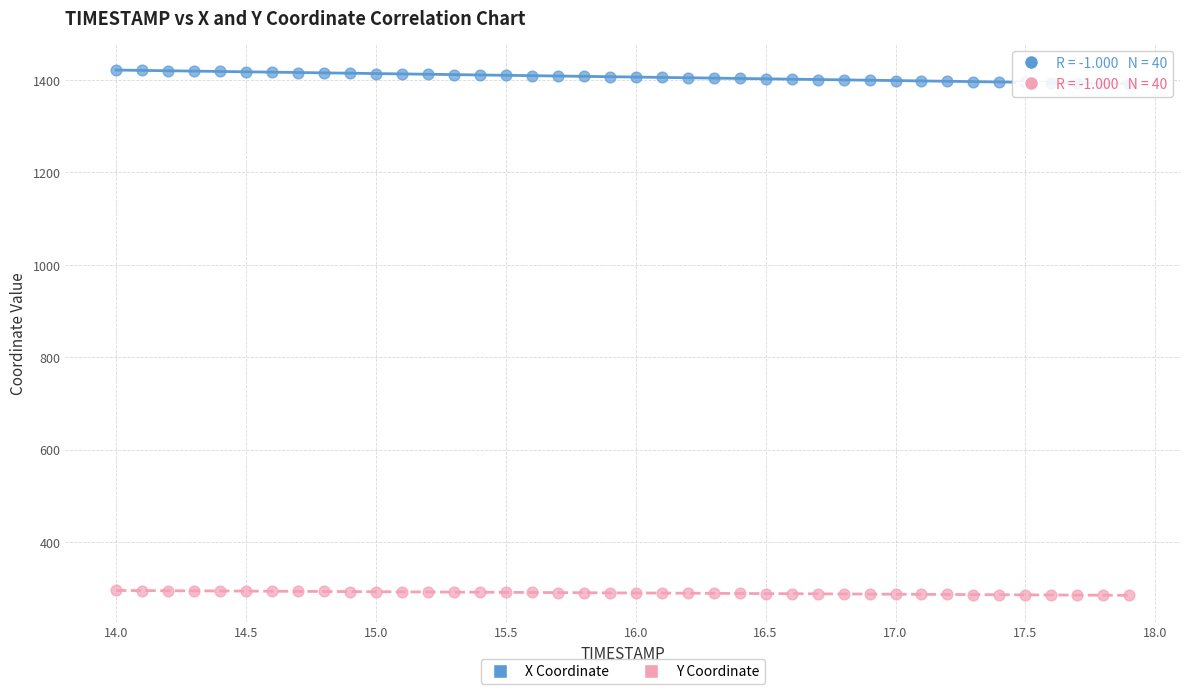

Across all data points, what is the range of Y values (max minus min)?

1136.8